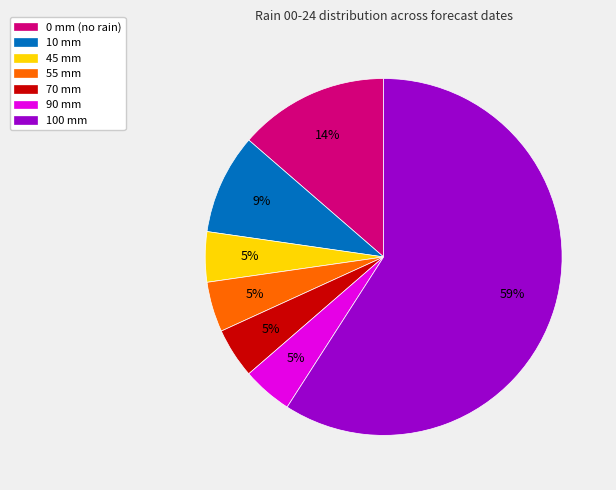

Count the number of slices in the pie.

7